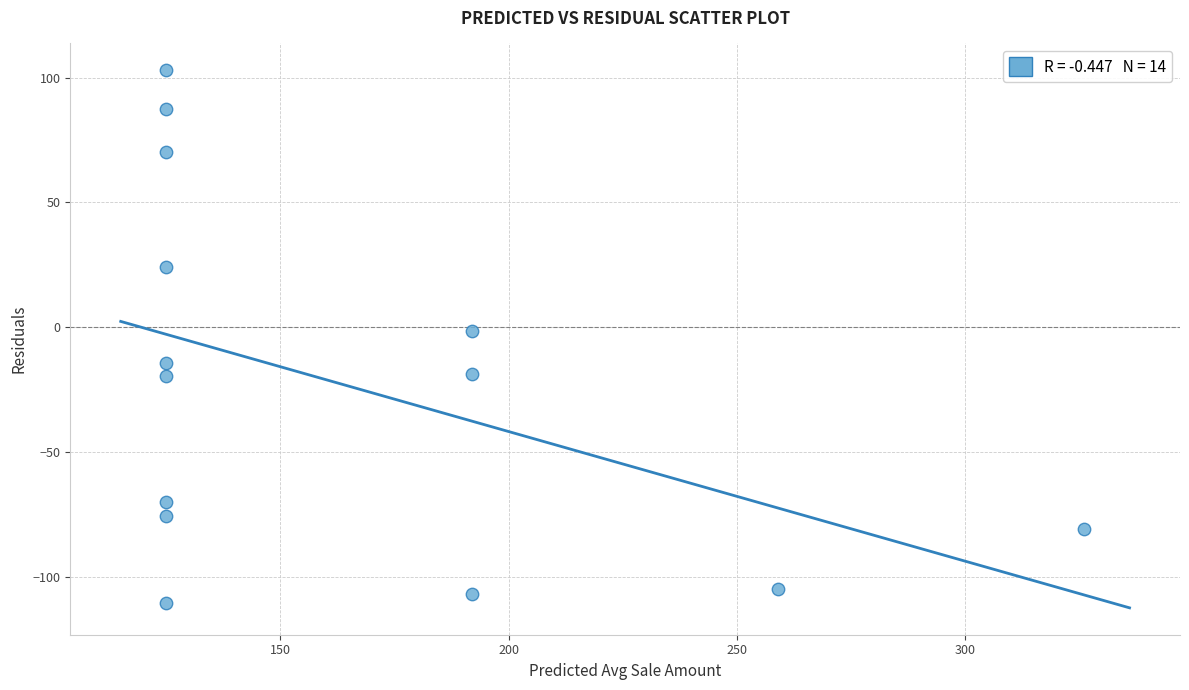

What is the range of X values (max minus min)?

200.9